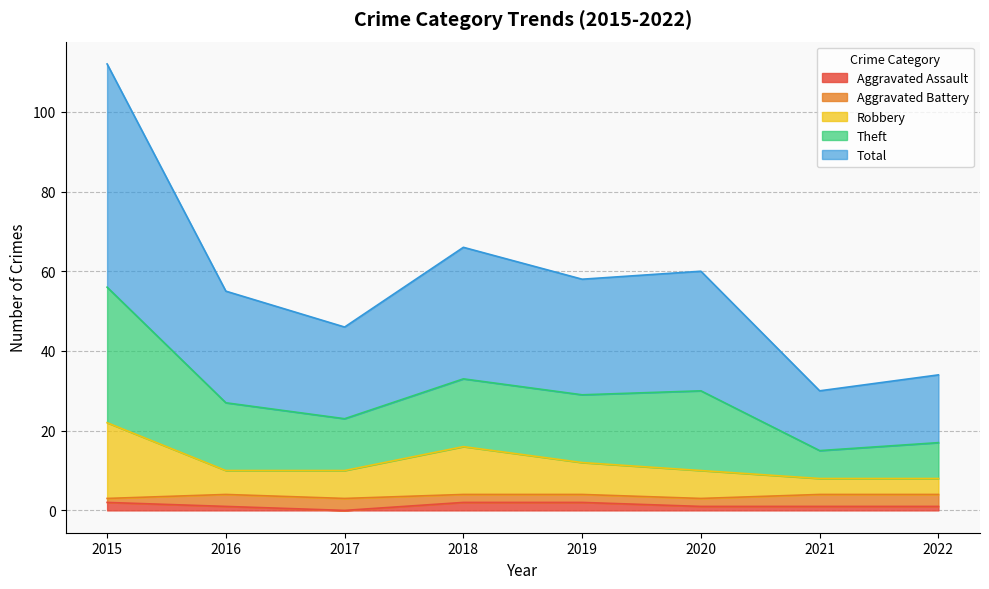

What is the highest value of the Total series?

56